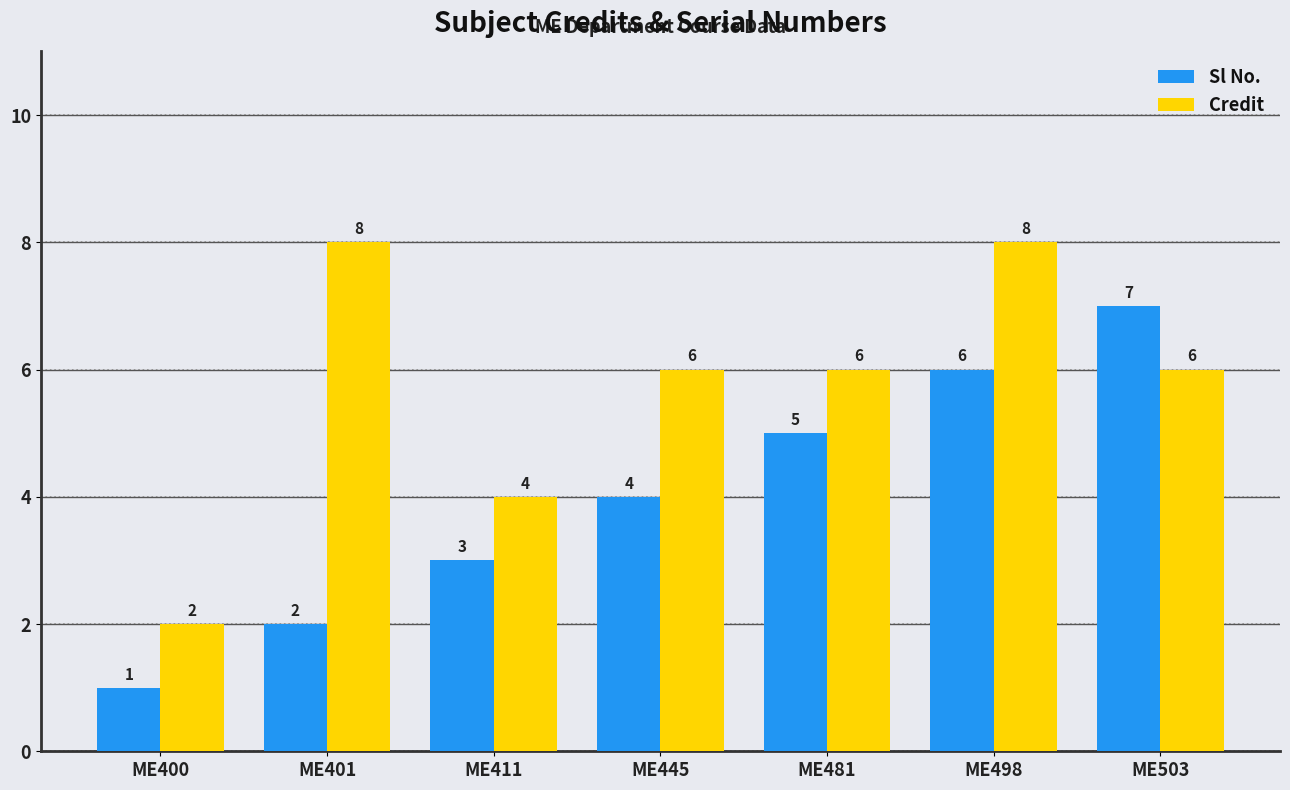

What is the spread (max minus min) of values at ME401?

6